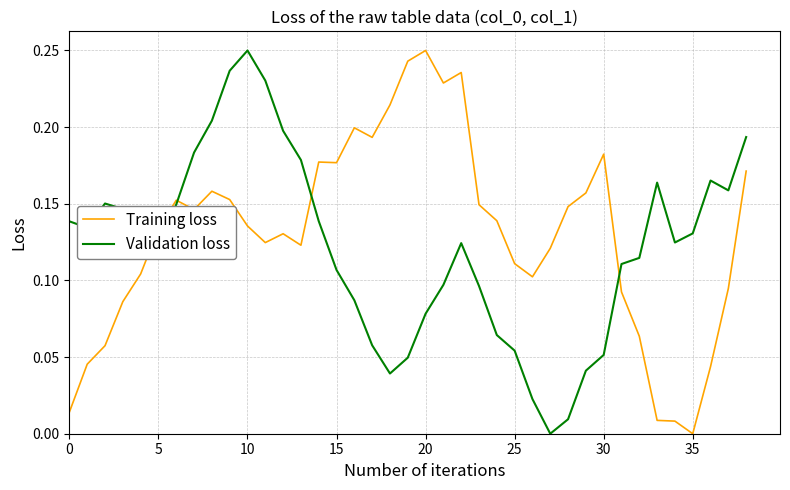

Which series ends up on top after the final intersection of Training loss and Validation loss?

Validation loss